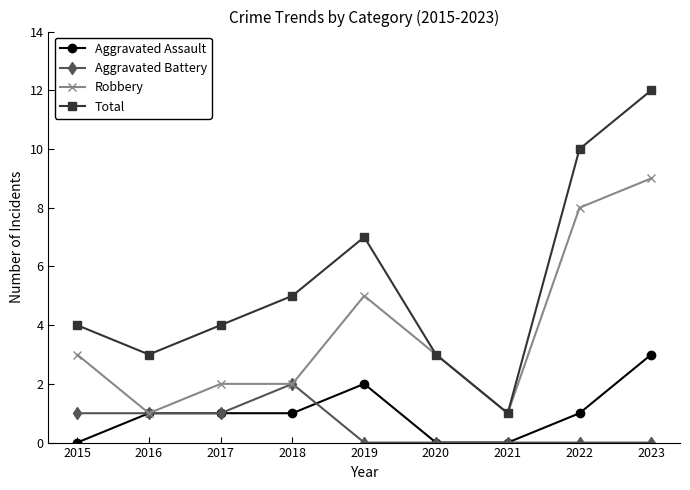

Does the chart display data point markers on the line(s)?

Yes